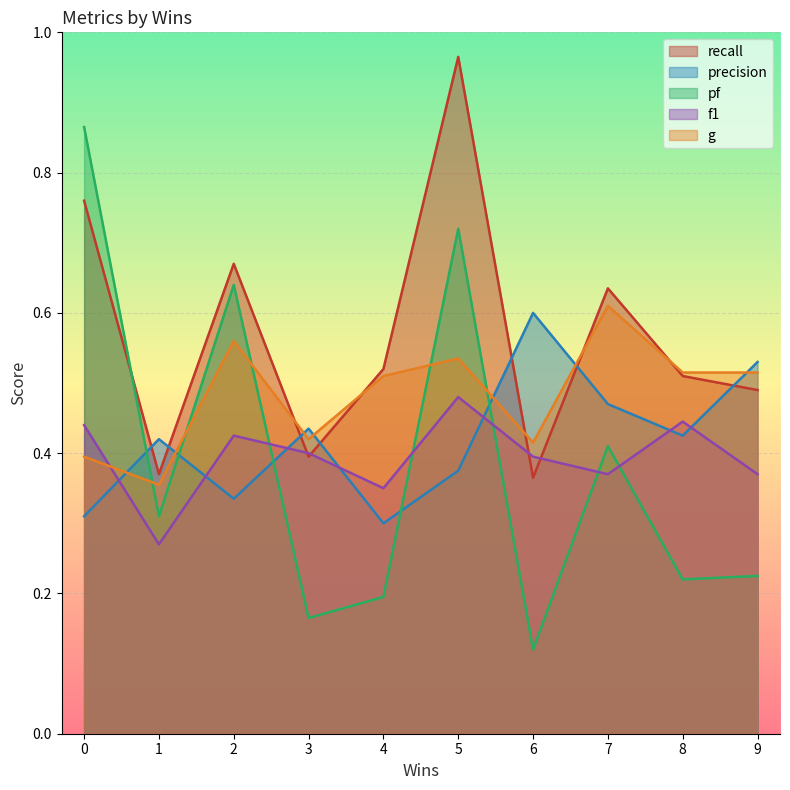

Which category has the highest value in the recall series?

5